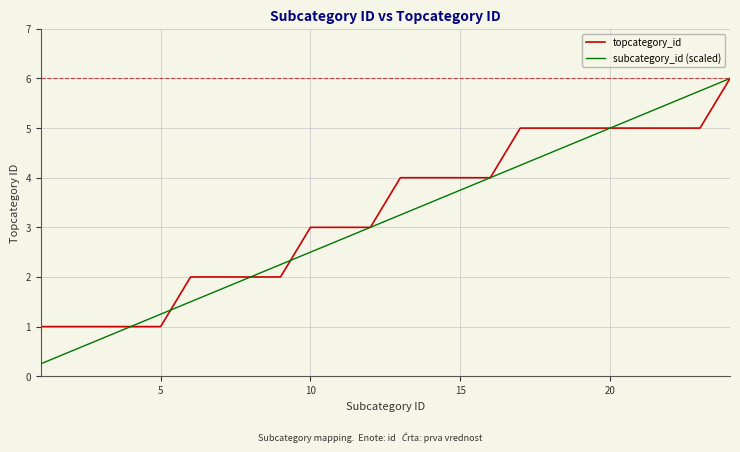

Which series has the largest range (max minus min)?

subcategory_id (scaled)